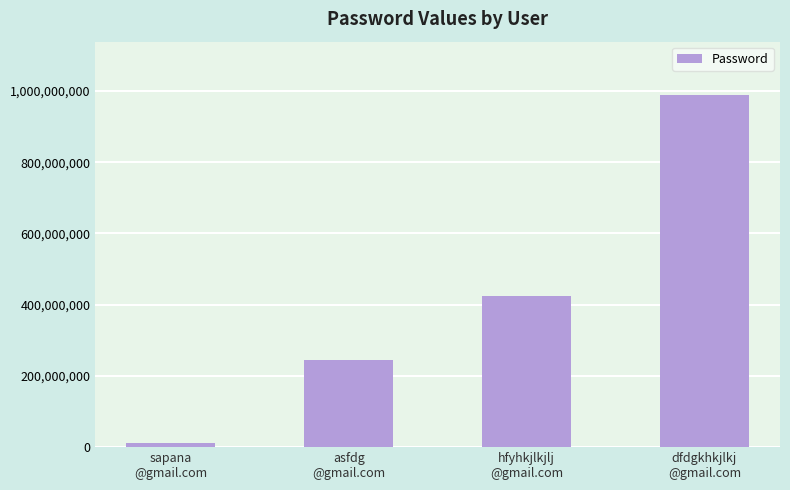

What is the label of the 4th bar from the right?

sapana
@gmail.com